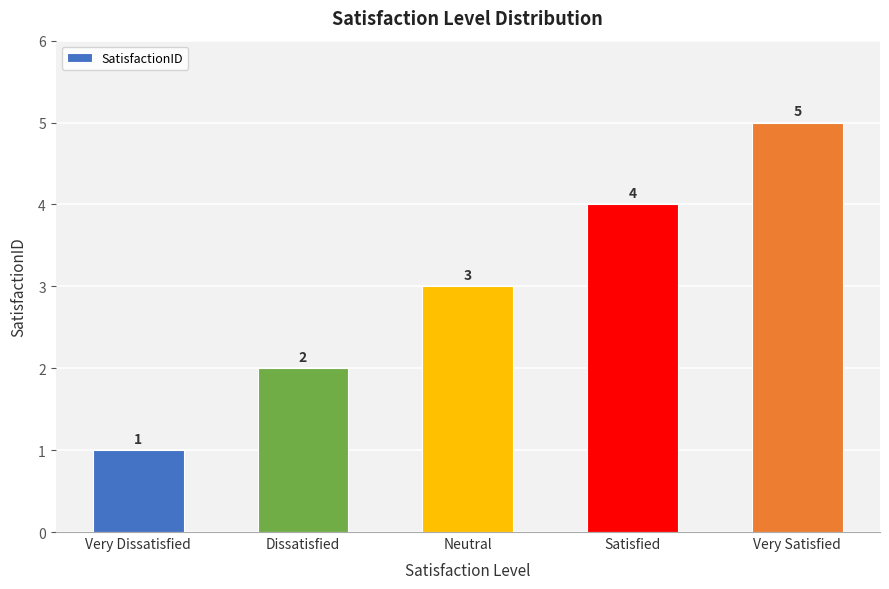

How many values are below 3?

2